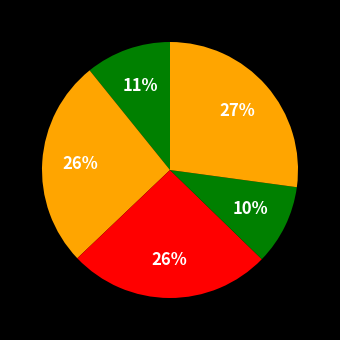

Count the number of slices in the pie.

5